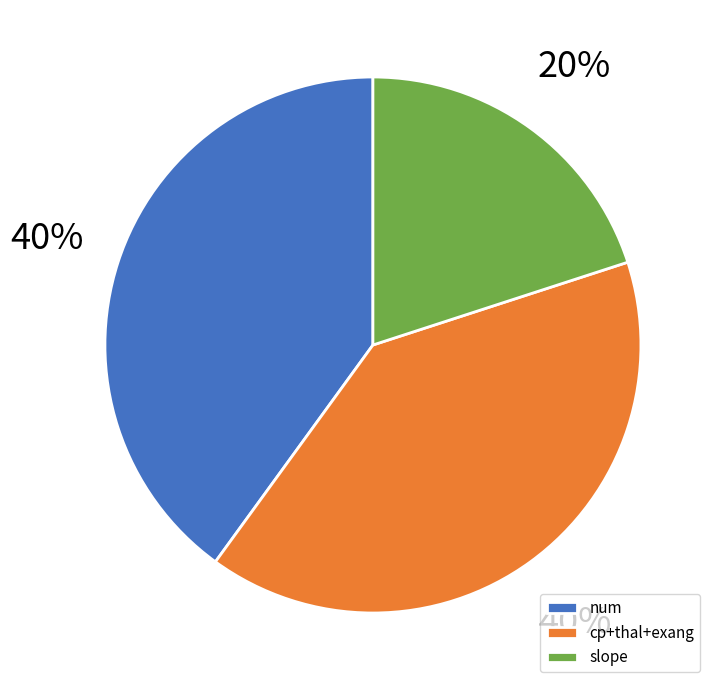

Does any single category account for the majority?

No